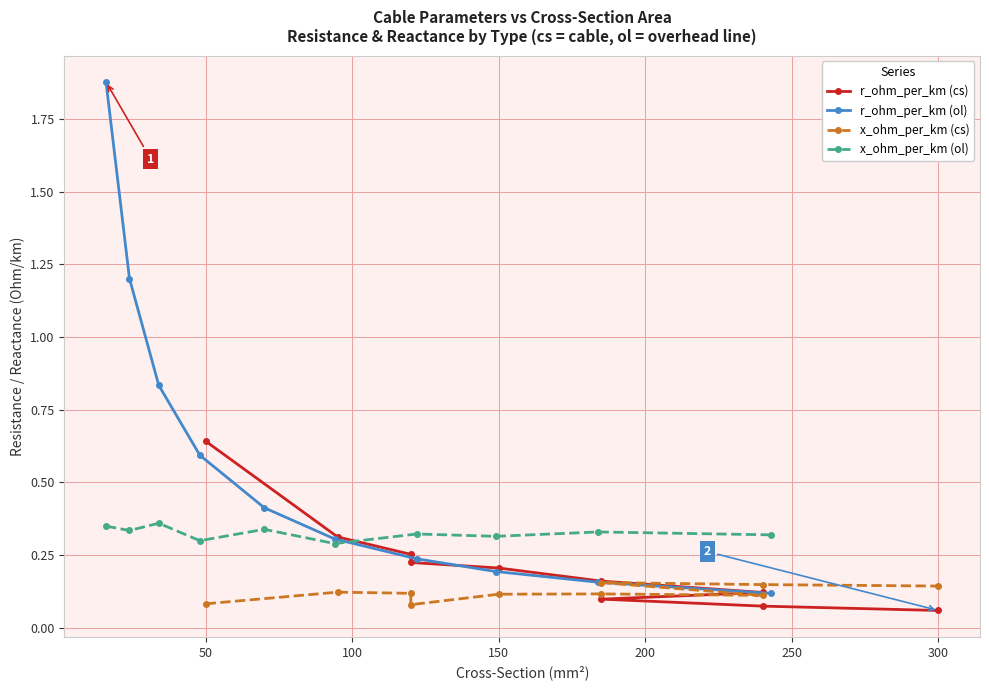

True or false: r_ohm_per_km (ol) has more than 2 points higher than both neighbors.

False